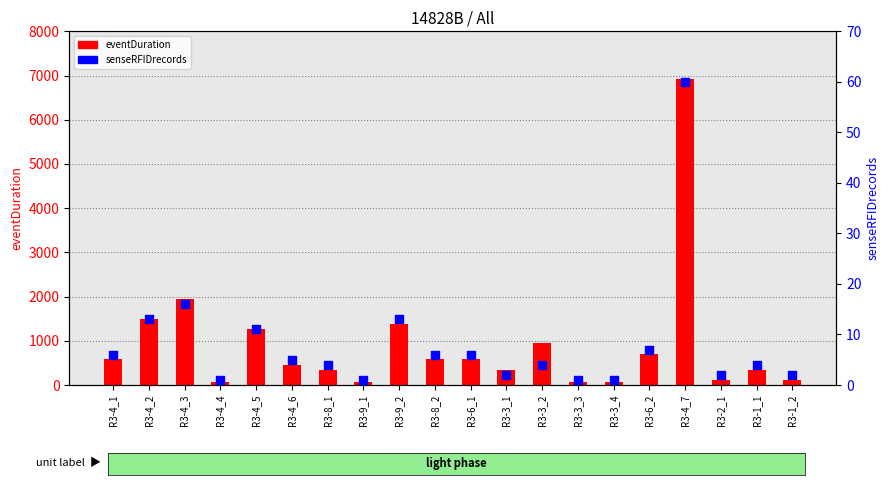

At which category is the sum across all series the highest?

R3-4_7